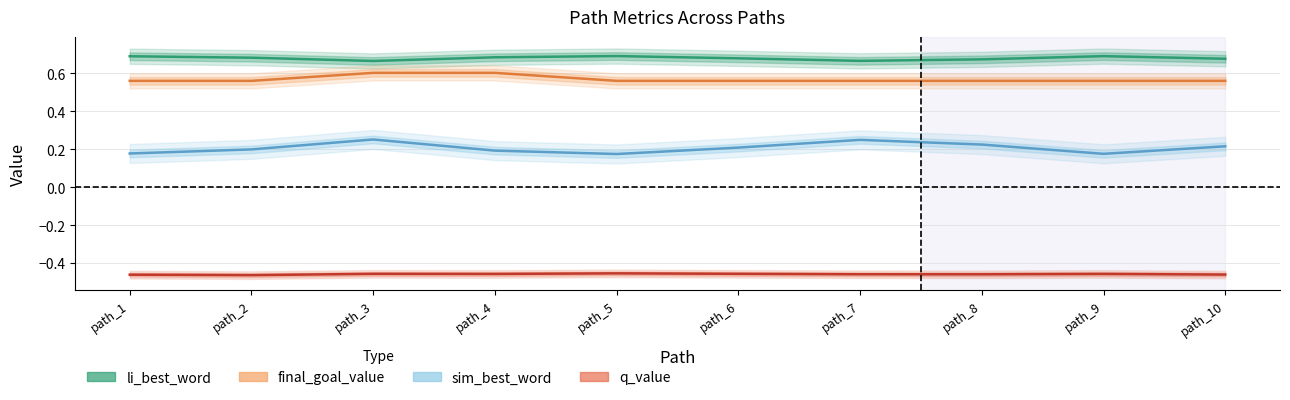

Does the chart display data point markers on the line(s)?

No